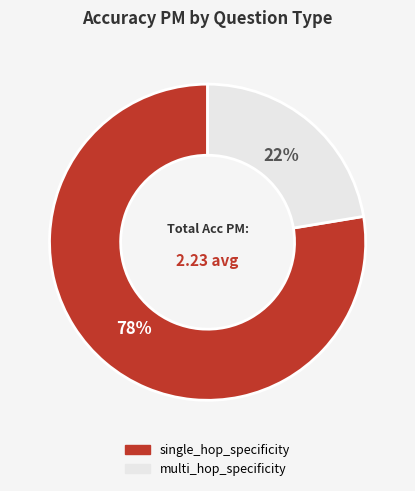

Is there a majority slice in this chart?

Yes